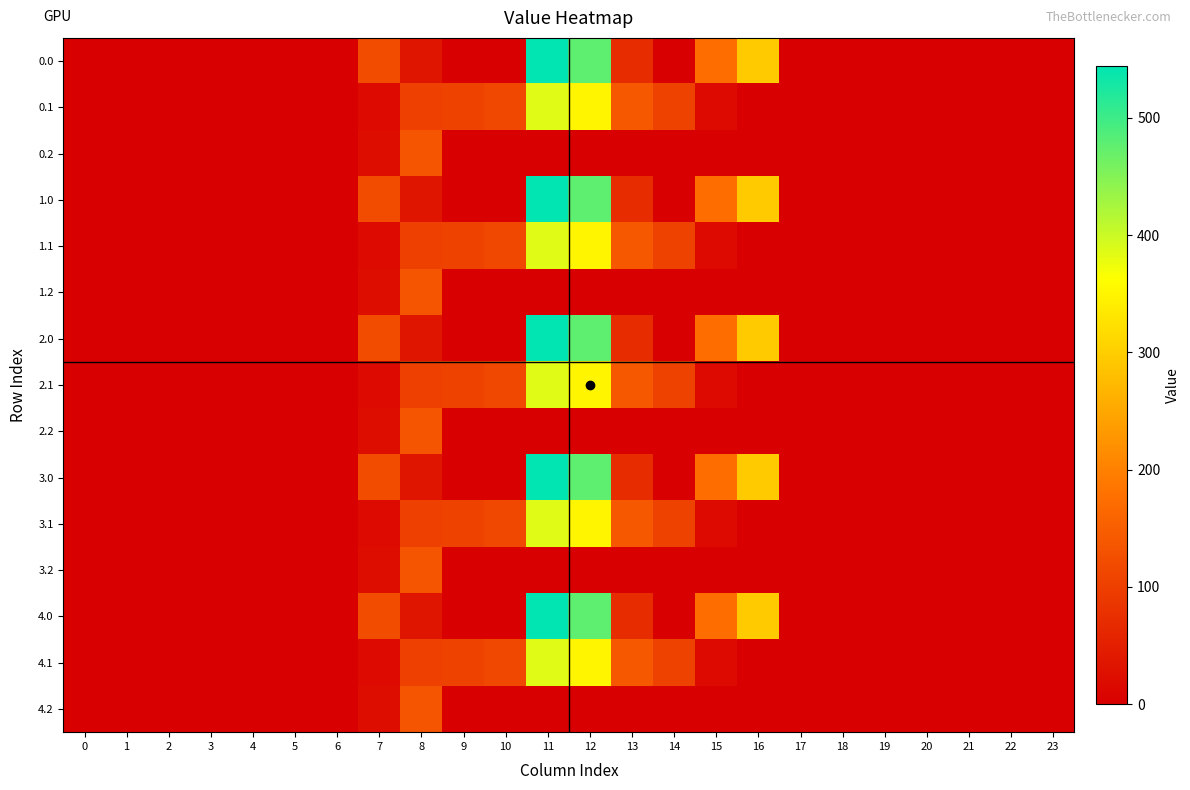

Rank the series by their maximum value, from lowest to highest.

row_2, row_5, row_8, row_11, row_14, row_1, row_4, row_7, row_10, row_13, row_0, row_3, row_6, row_9, row_12